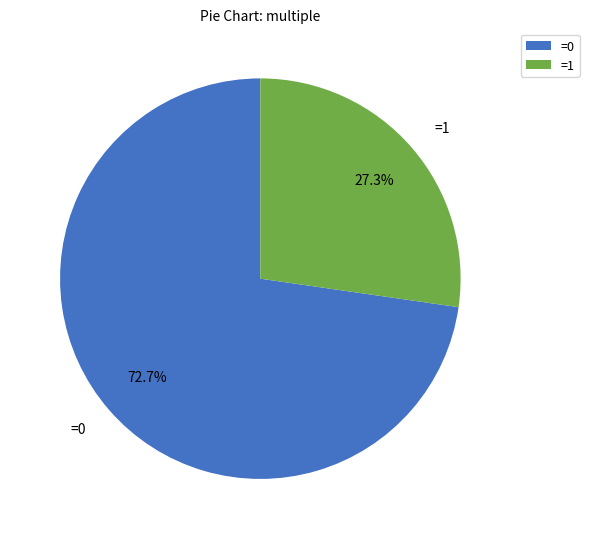

Approximately how many times larger is the value at =0 compared to =1?

2.7